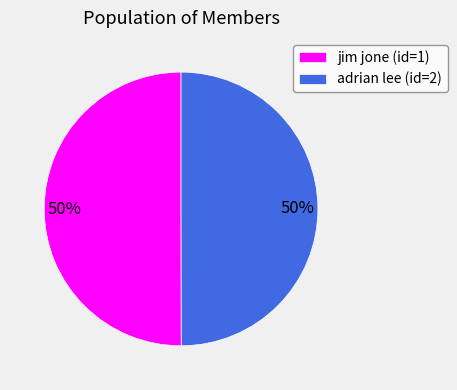

What percentage is the jim jone (id=1) slice, to the nearest percent?

50%